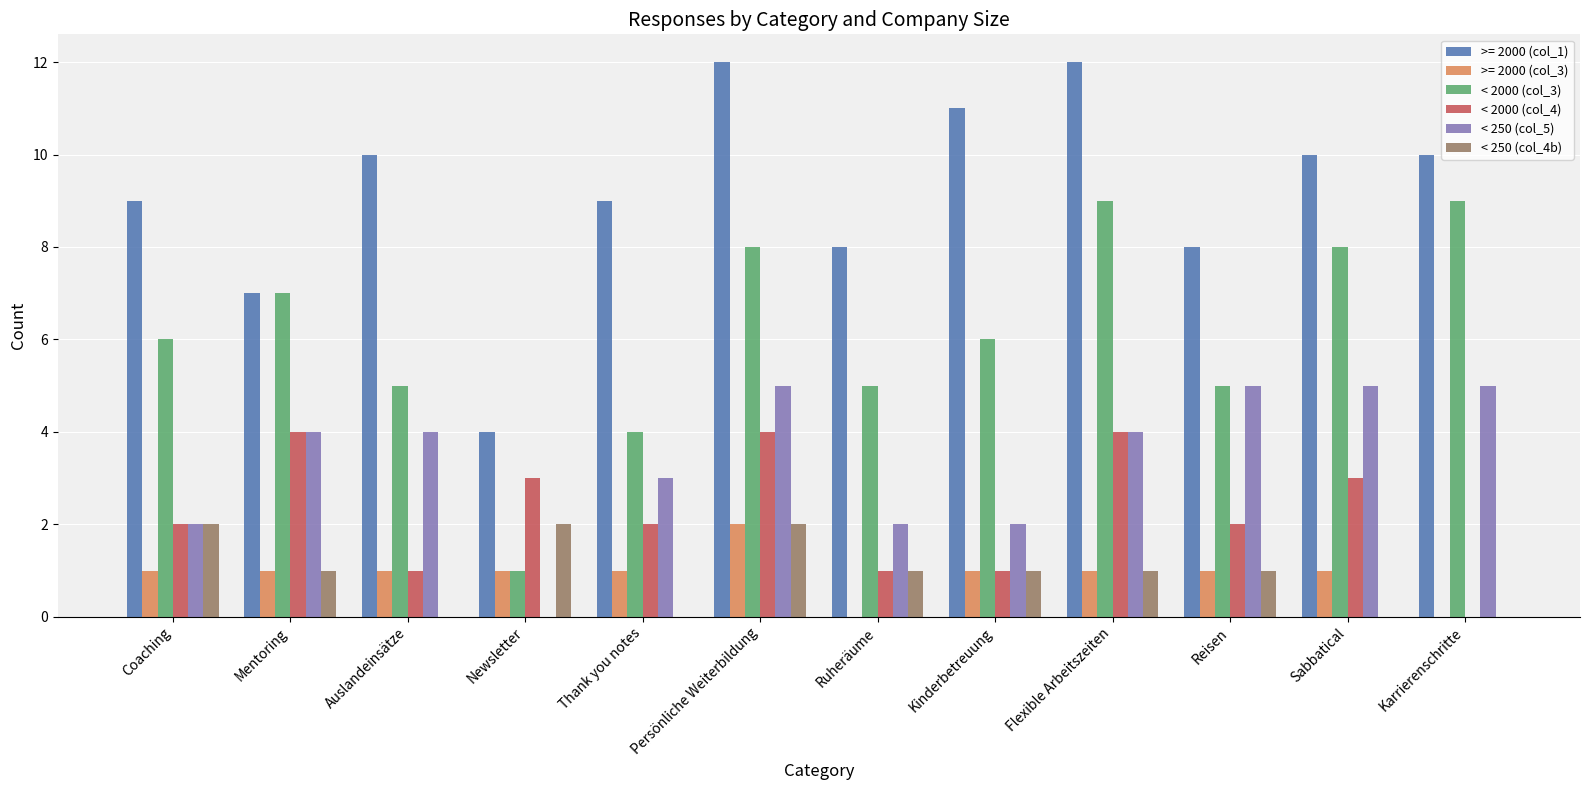

Which series changed the most between Mentoring and Sabbatical?

>= 2000 (col_1)